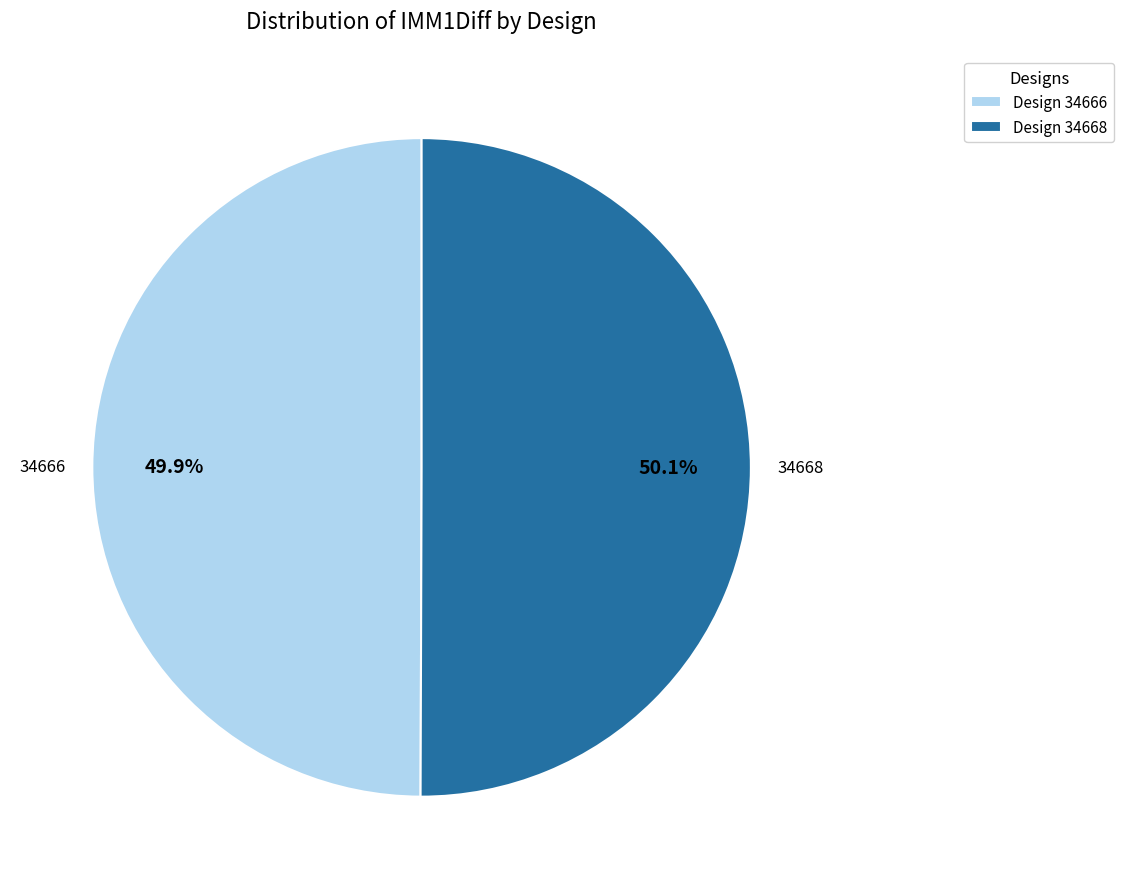

Is there a majority slice in this chart?

Yes